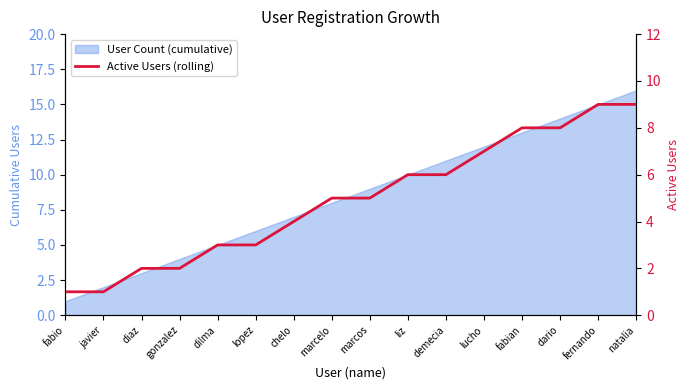

True or false: the data has more than 0 interior local peaks.

False